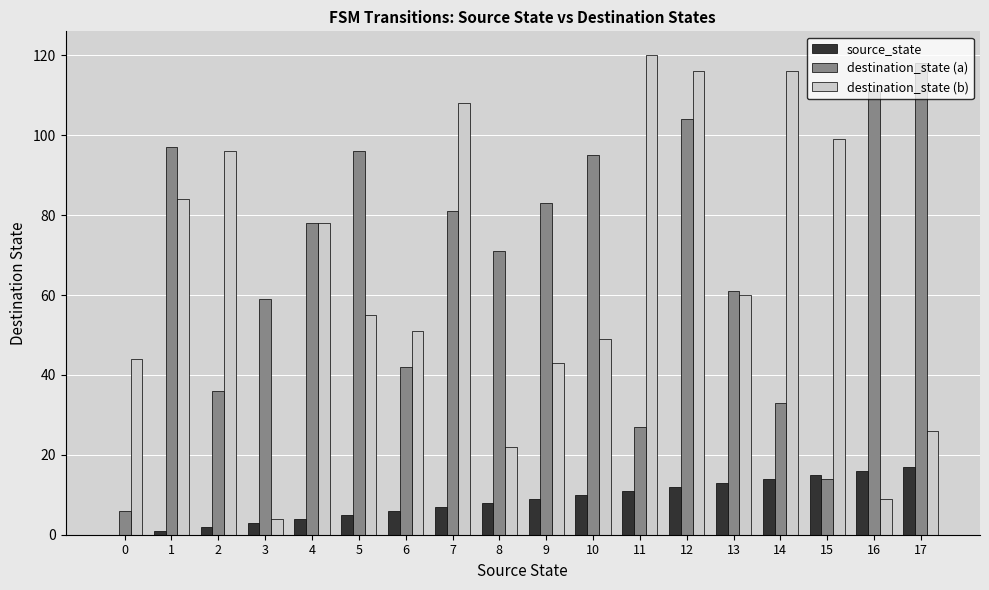

Reading left to right, what are all the values shown in this chart?

source_state: 0	1	2	3	4	5	6	7	8	9	10	11	12	13	14	15	16	17
destination_state (a): 6	97	36	59	78	96	42	81	71	83	95	27	104	61	33	14	111	118
destination_state (b): 44	84	96	4	78	55	51	108	22	43	49	120	116	60	116	99	9	26